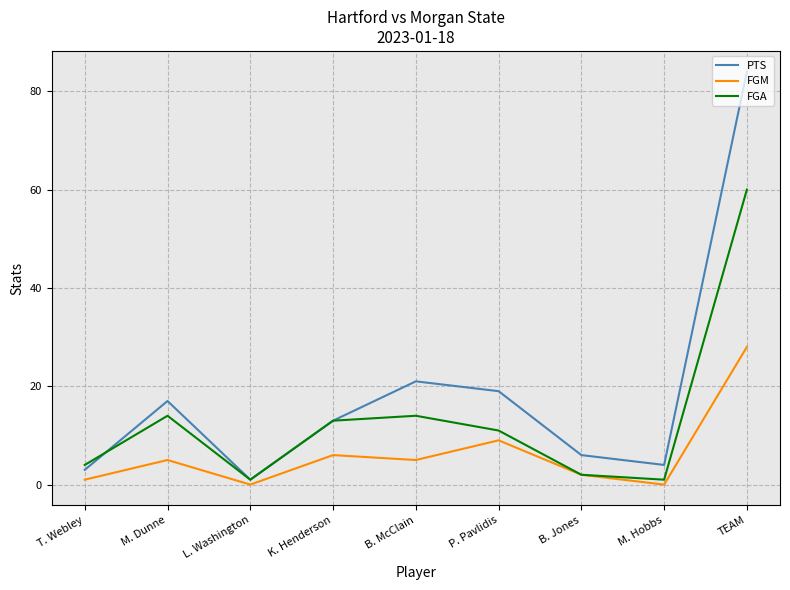

At M. Hobbs, list the series in order from smallest to largest.

FGM, FGA, PTS